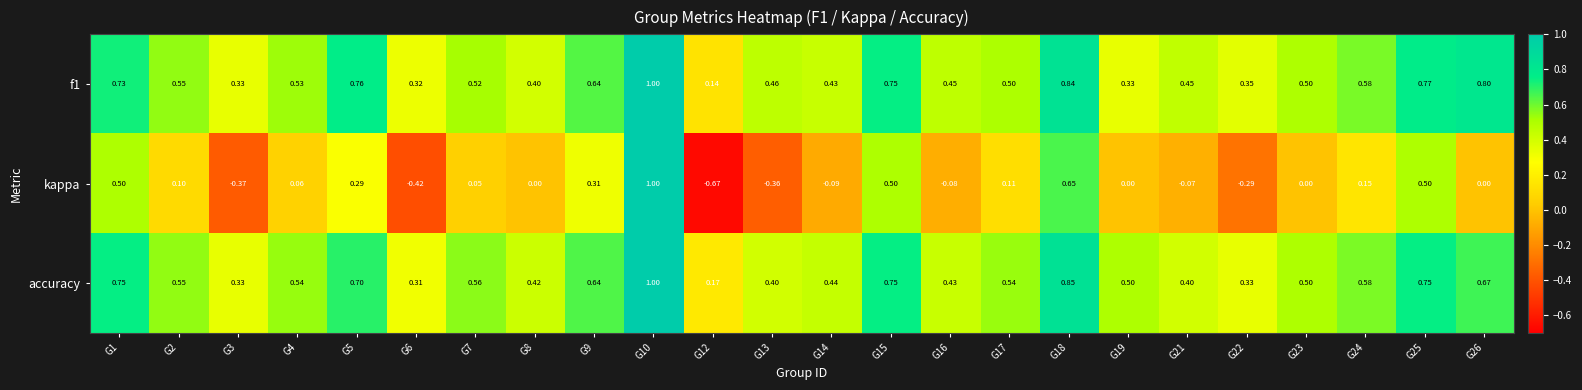

Which label corresponds to the largest value in the chart?

G10